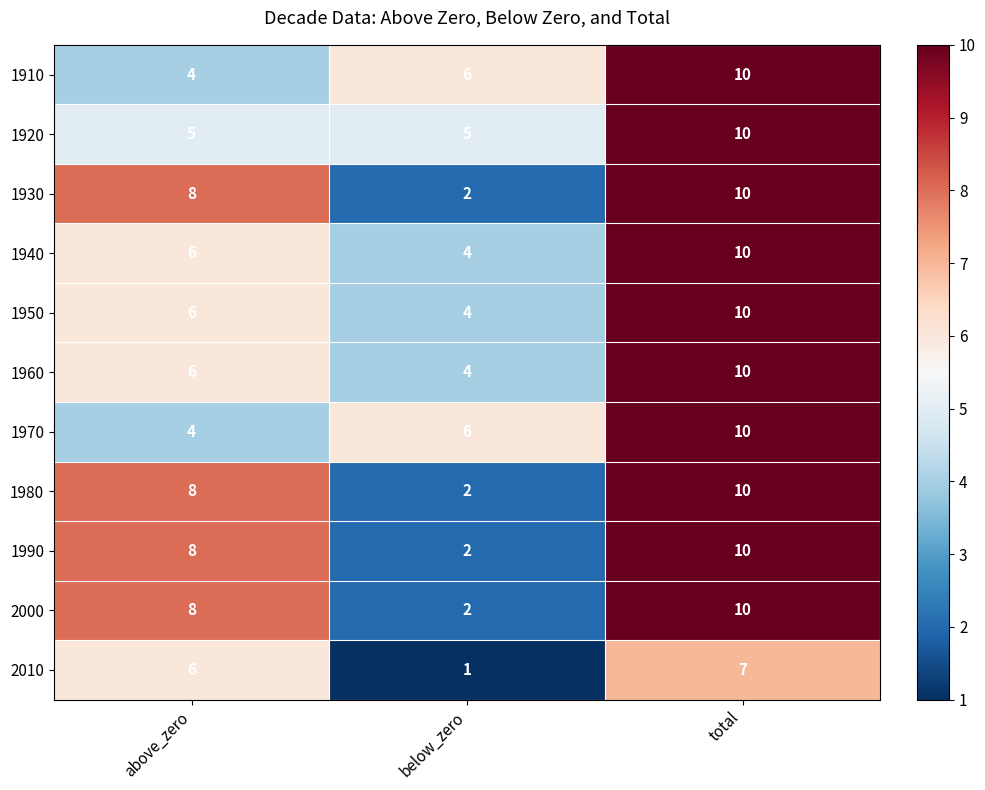

What is the total value across all series at above_zero?

69